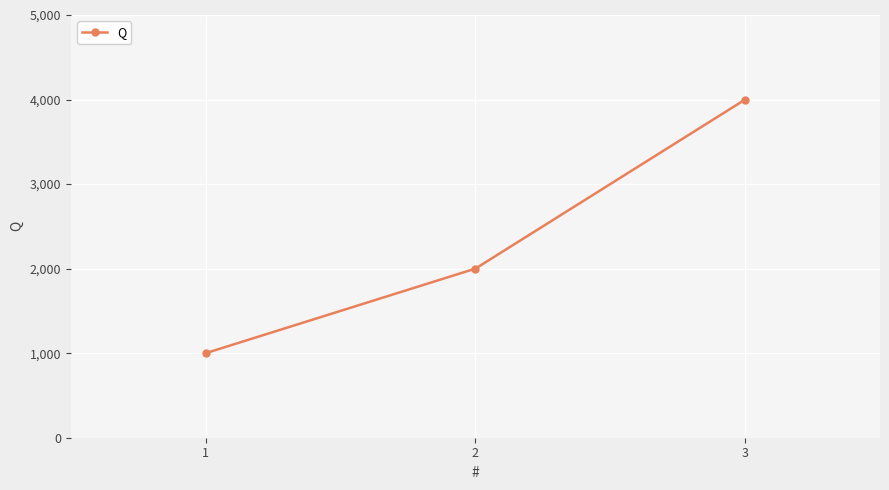

List the labels in order of value, largest first.

3, 2, 1